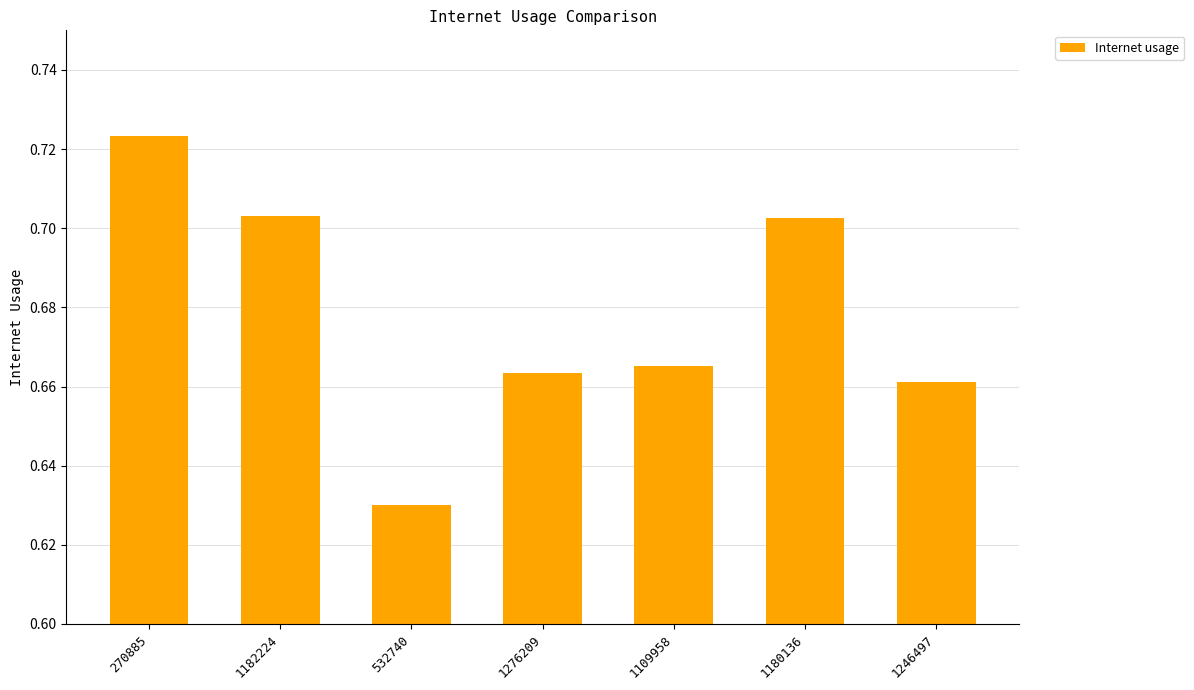

At which category does the chart reach its peak across all series?

270885